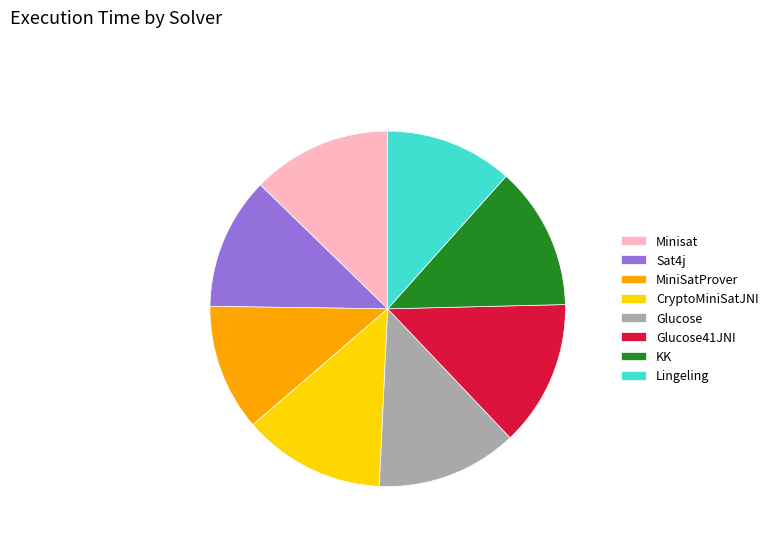

Is Minisat the majority of the pie?

No